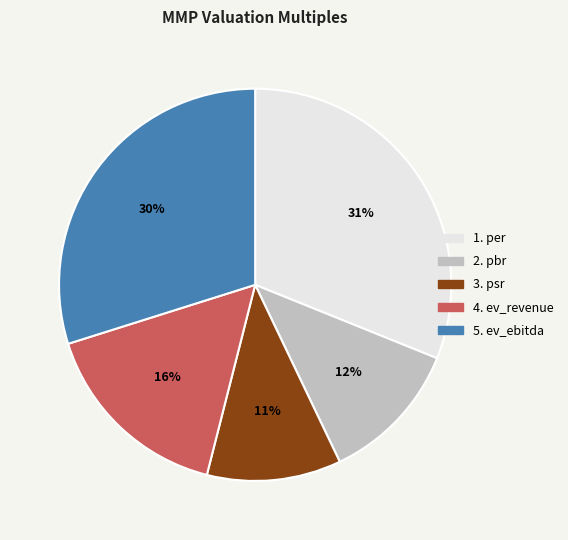

To the nearest percent, what is the average slice percentage?

20%